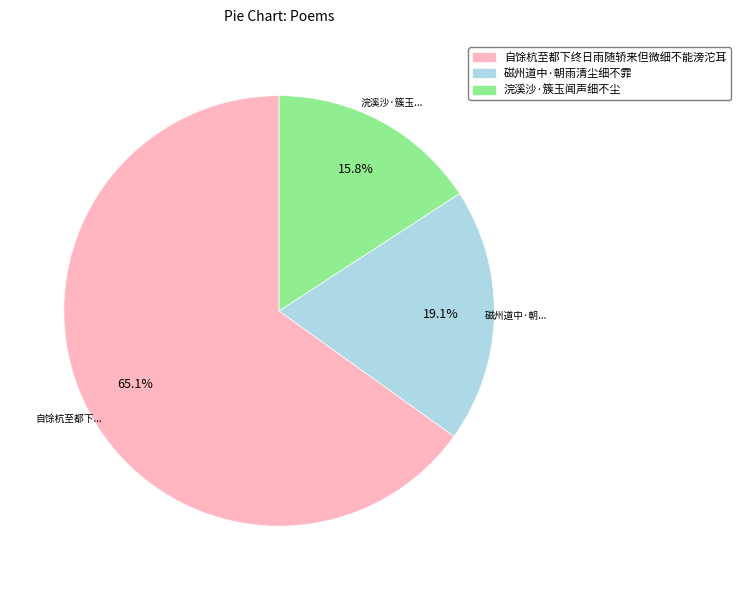

What is the ratio of the value at 磁州道中·朝雨清尘细不霏 to the value at 自馀杭至都下终日雨随轿来但微细不能滂沱耳?

0.3